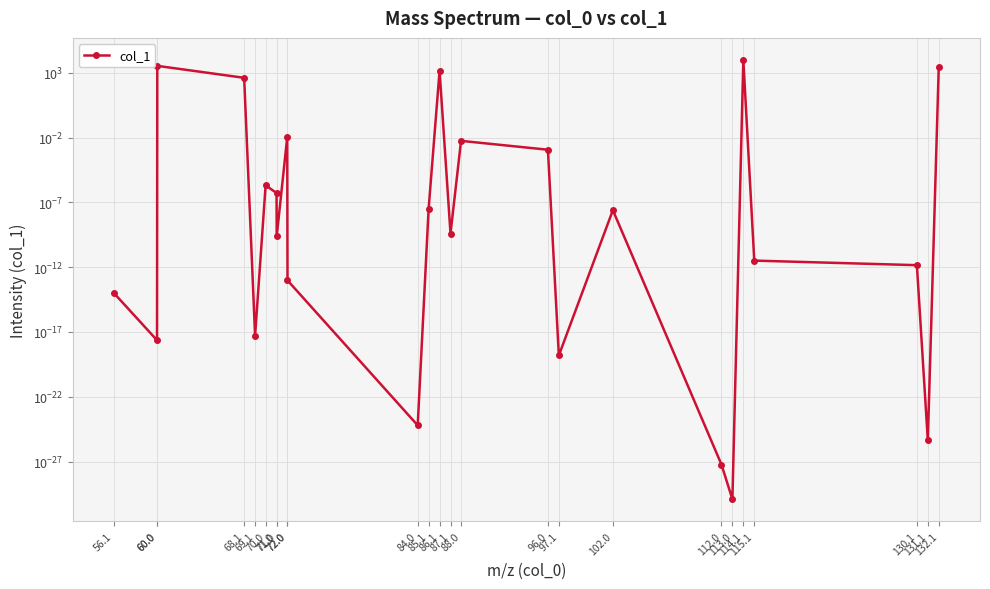

The chart shows a value of 0.0 at 113.0. True or false?

True